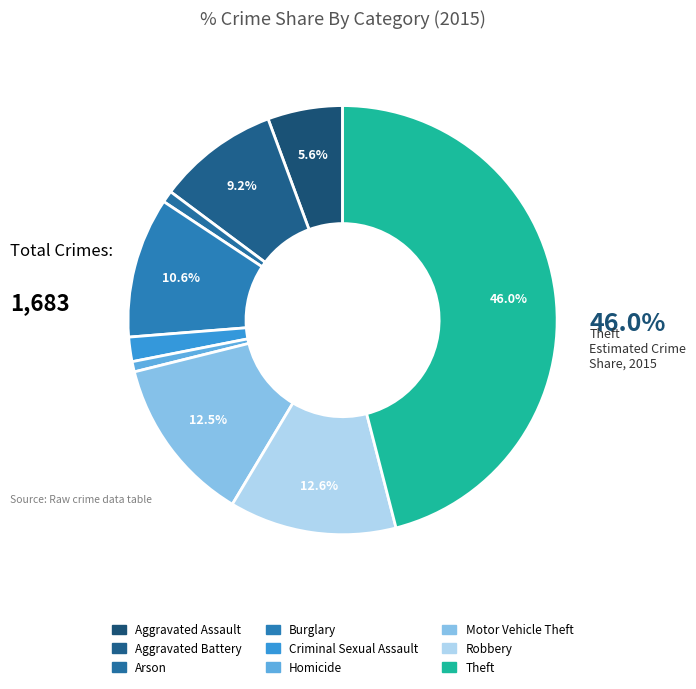

Count the number of slices in the pie.

9